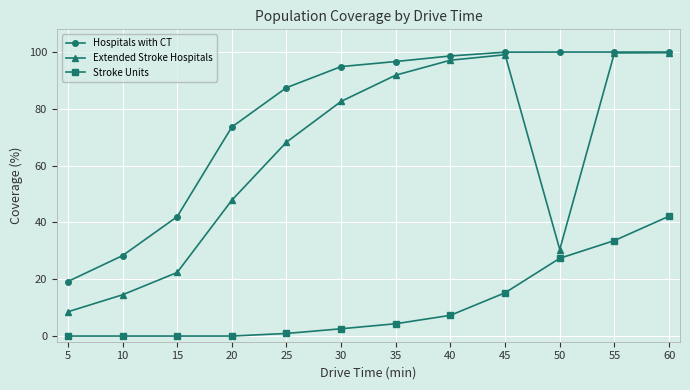

Which category has the highest value in the Stroke Units series?

60